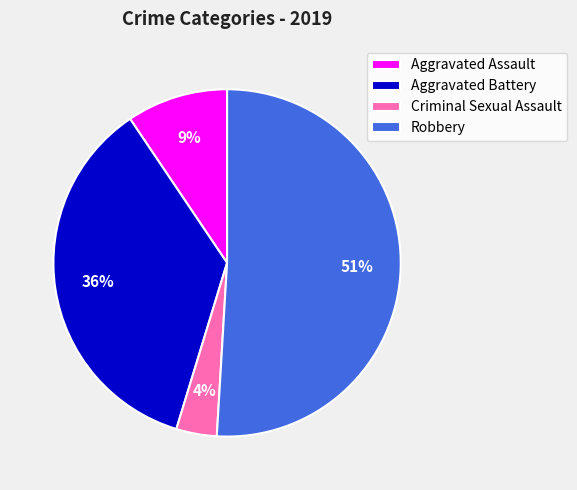

Rank the categories by value from highest to lowest.

Robbery, Aggravated Battery, Aggravated Assault, Criminal Sexual Assault